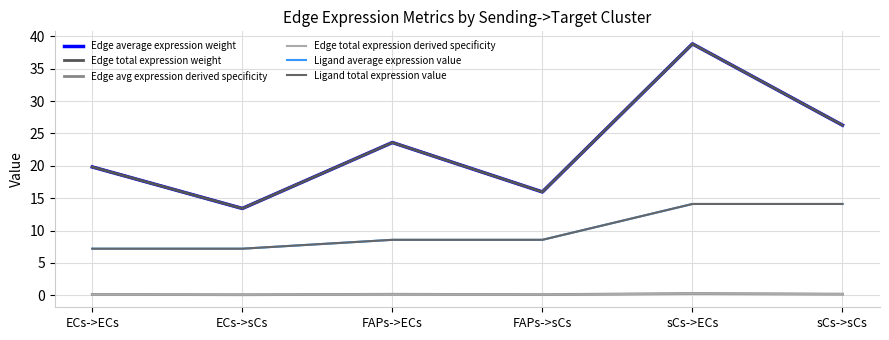

What is the value of the Edge avg expression derived specificity point at the 6th from the left?

0.2